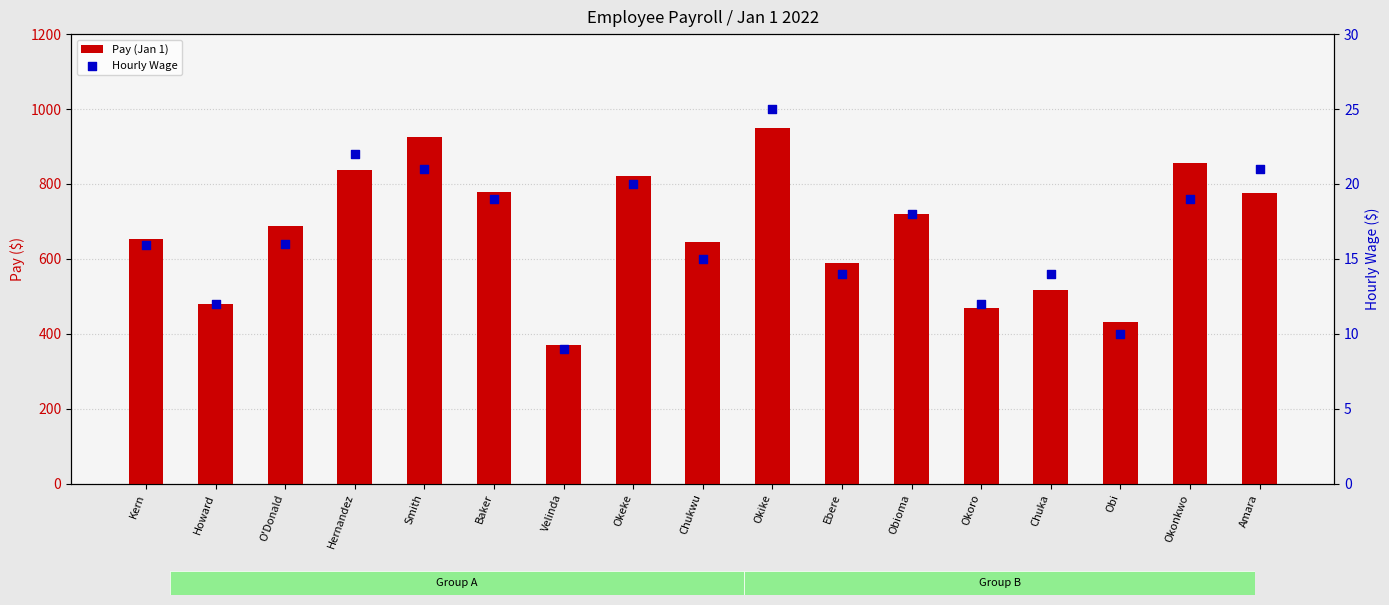

Which series has the largest total across all categories?

Pay (Jan 1)